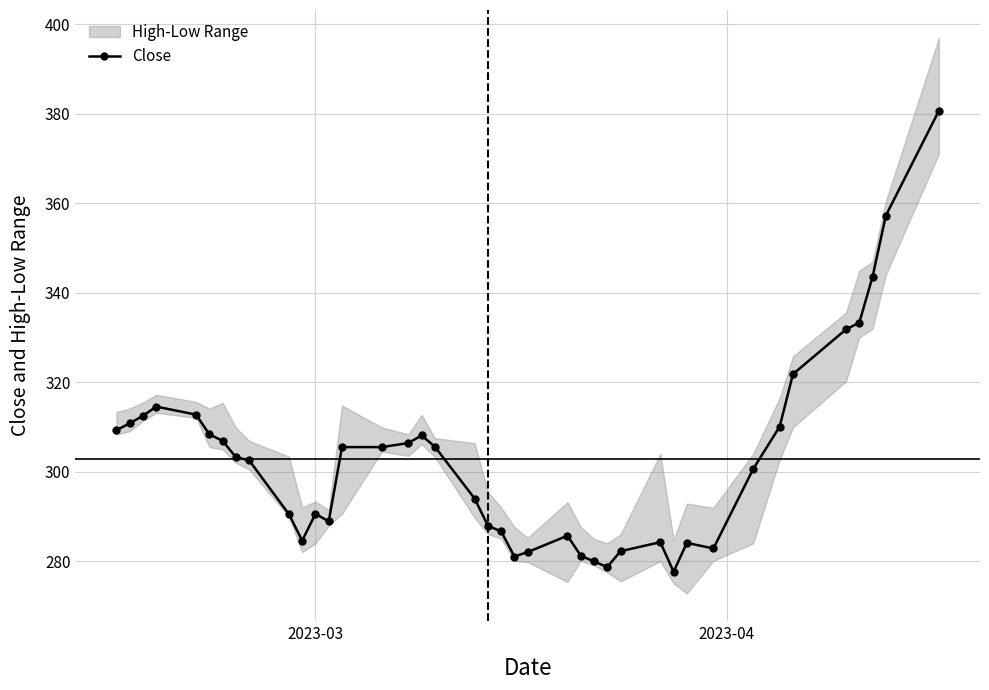

True or false: Close has more than 0 points higher than both neighbors.

True